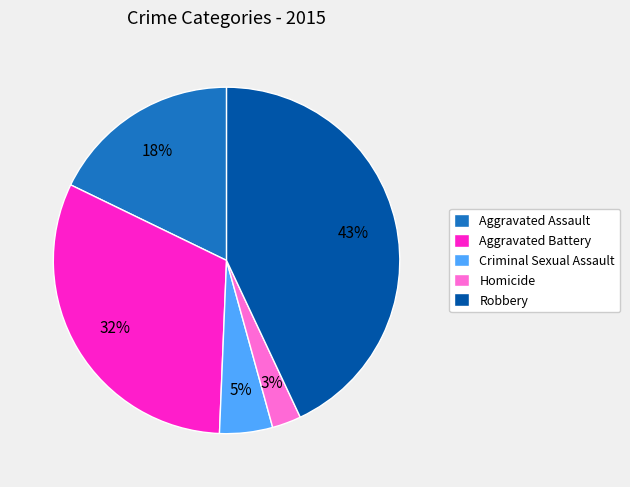

To the nearest percent, what is the combined percentage of Homicide and Criminal Sexual Assault?

8%